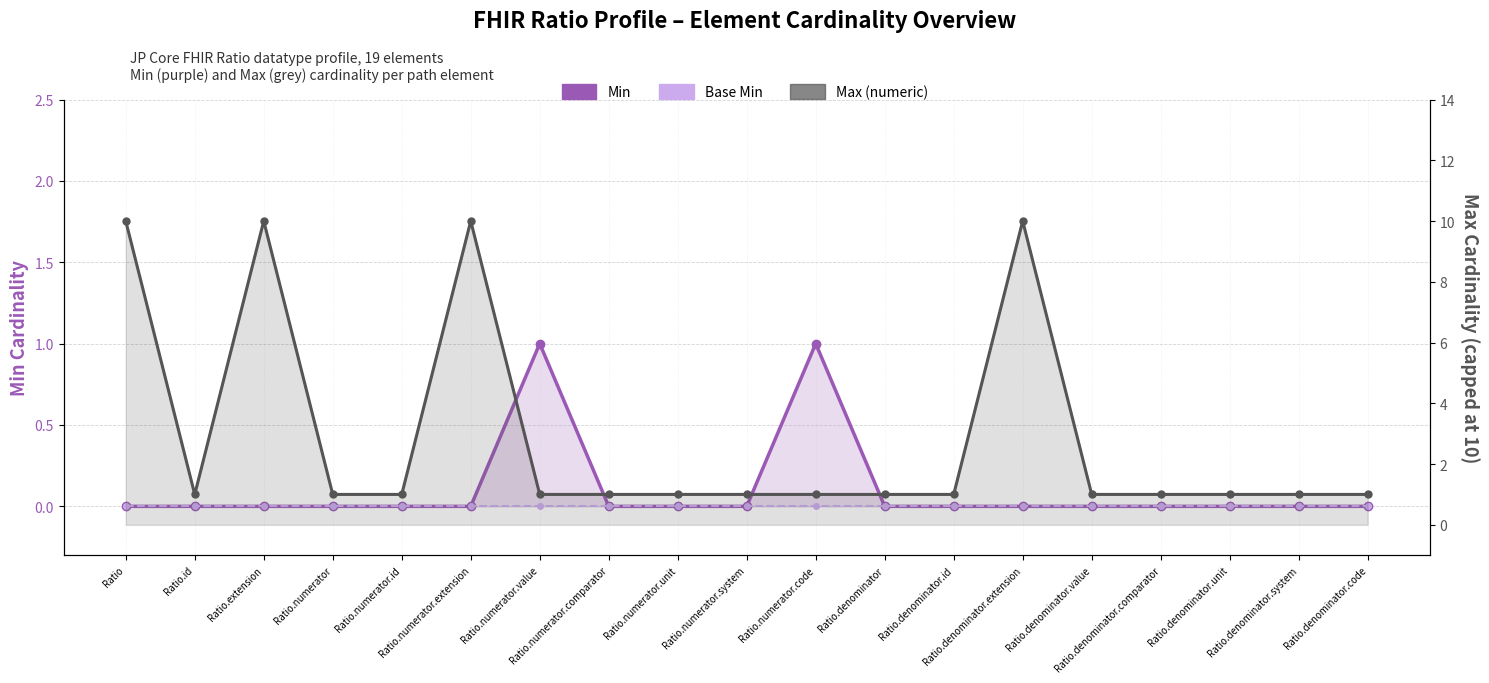

Which has a higher value, Ratio.denominator.code or Ratio.numerator?

Ratio.denominator.code